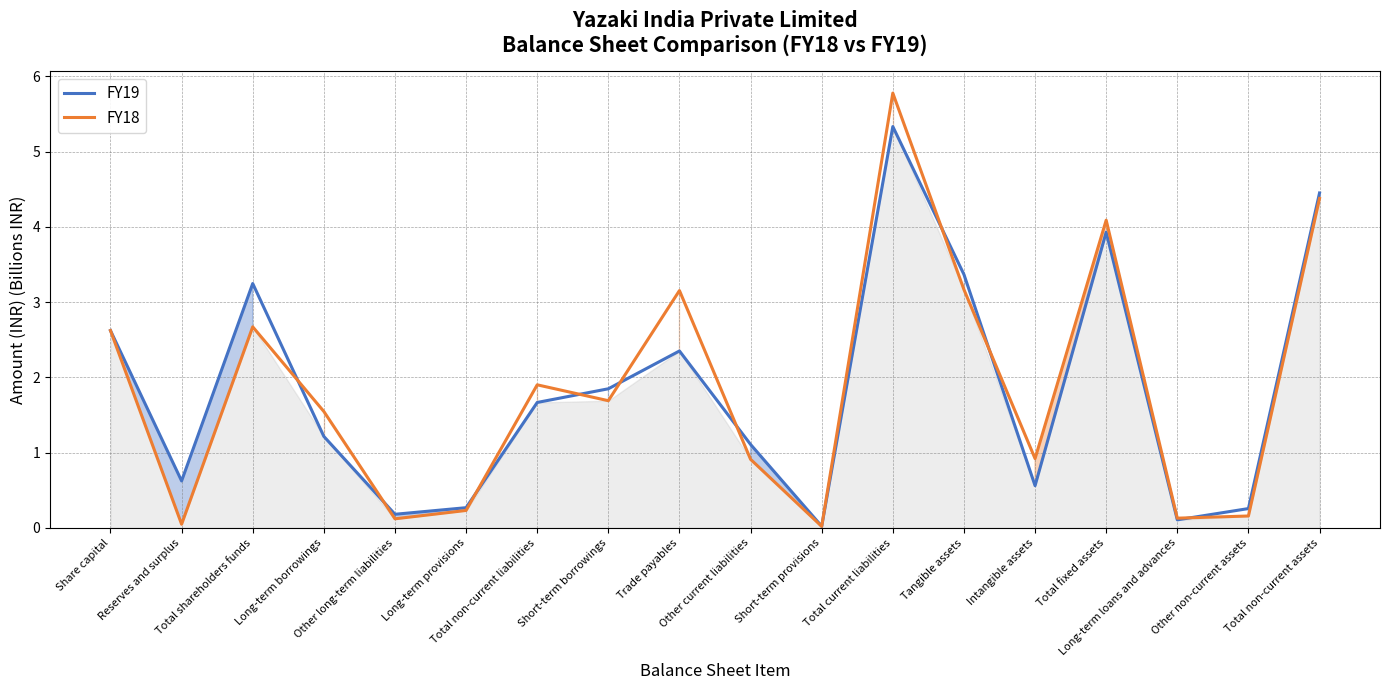

How many lines are shown in the chart?

2